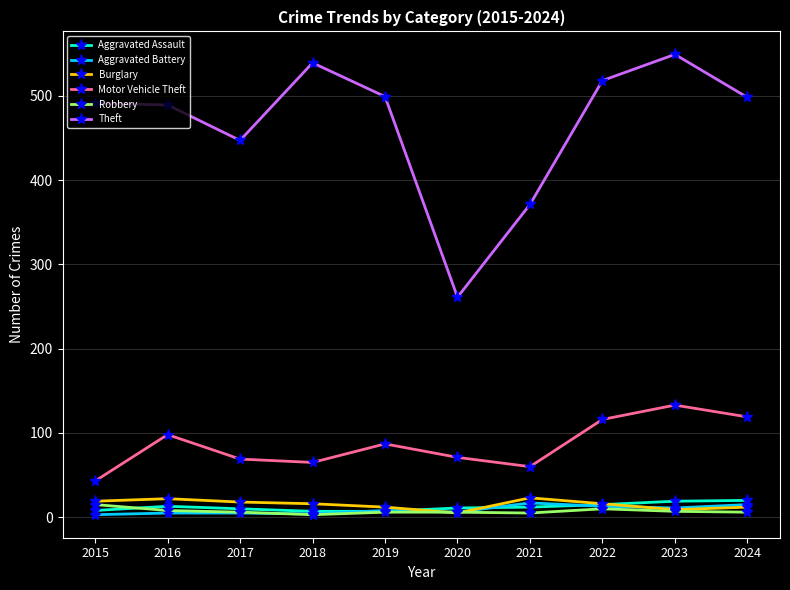

Which series has the widest spread of values?

Theft